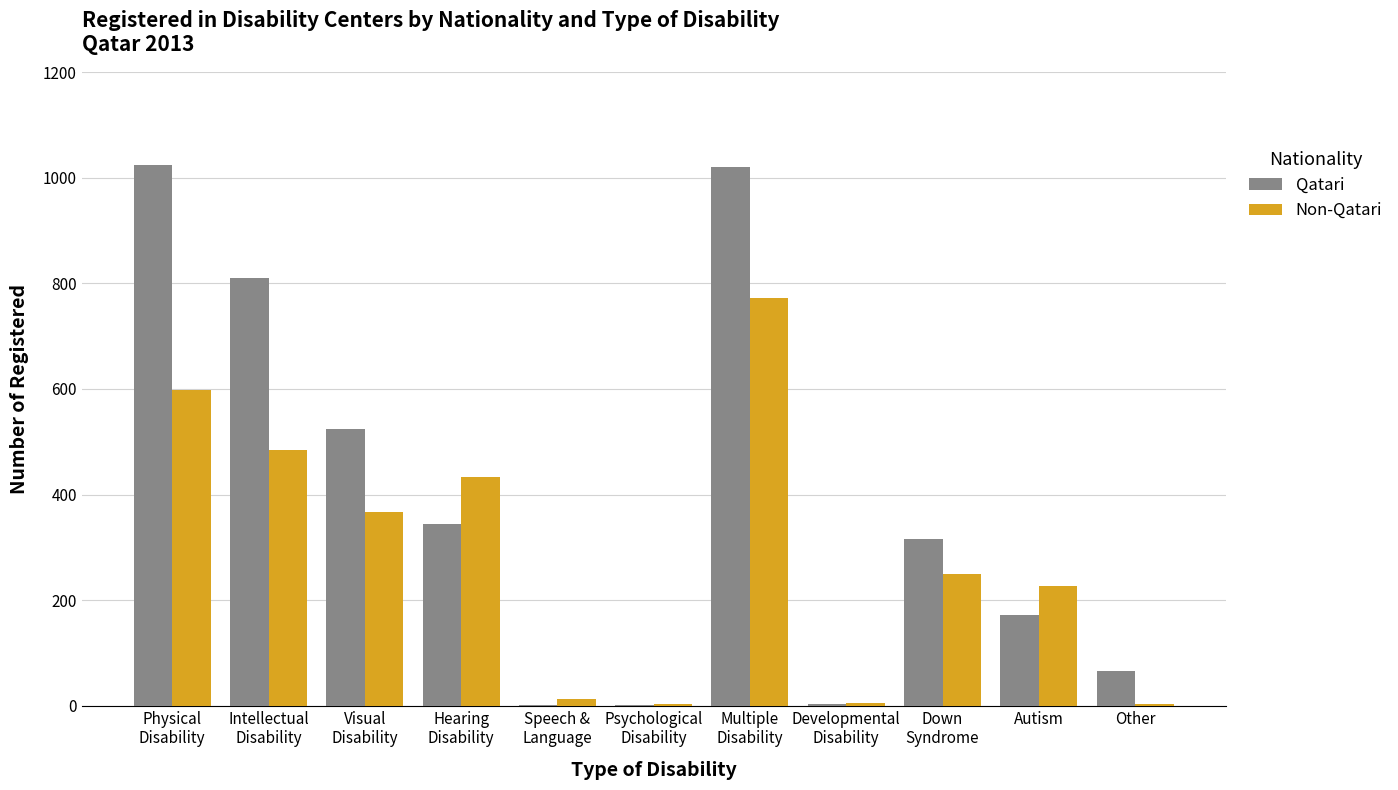

What is the highest value of the Qatari series?

1024